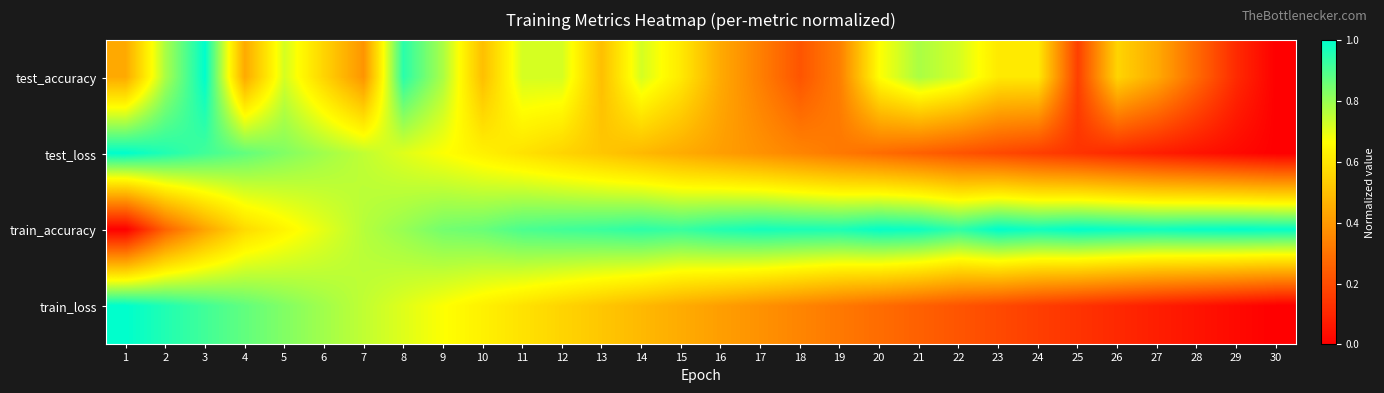

Which series changed the most between 9 and 15?

train_loss